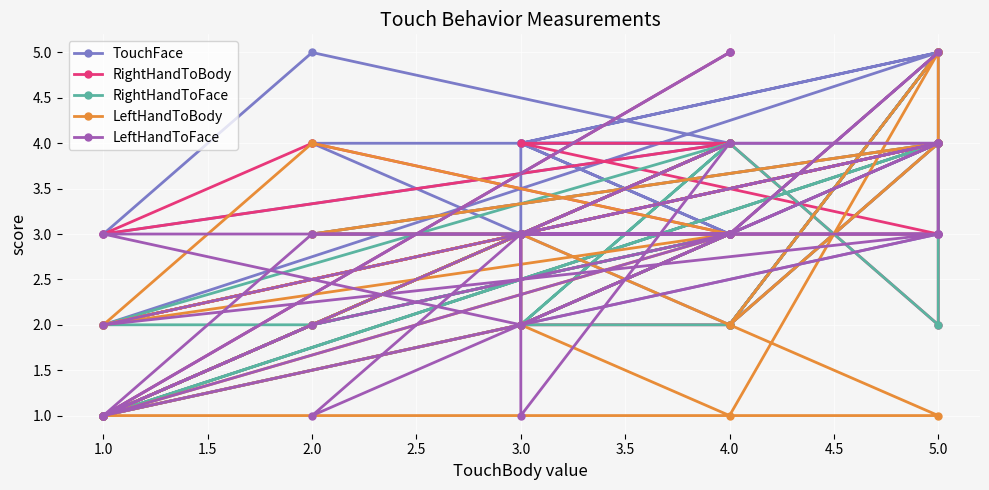

How many series are shown in this chart?

5